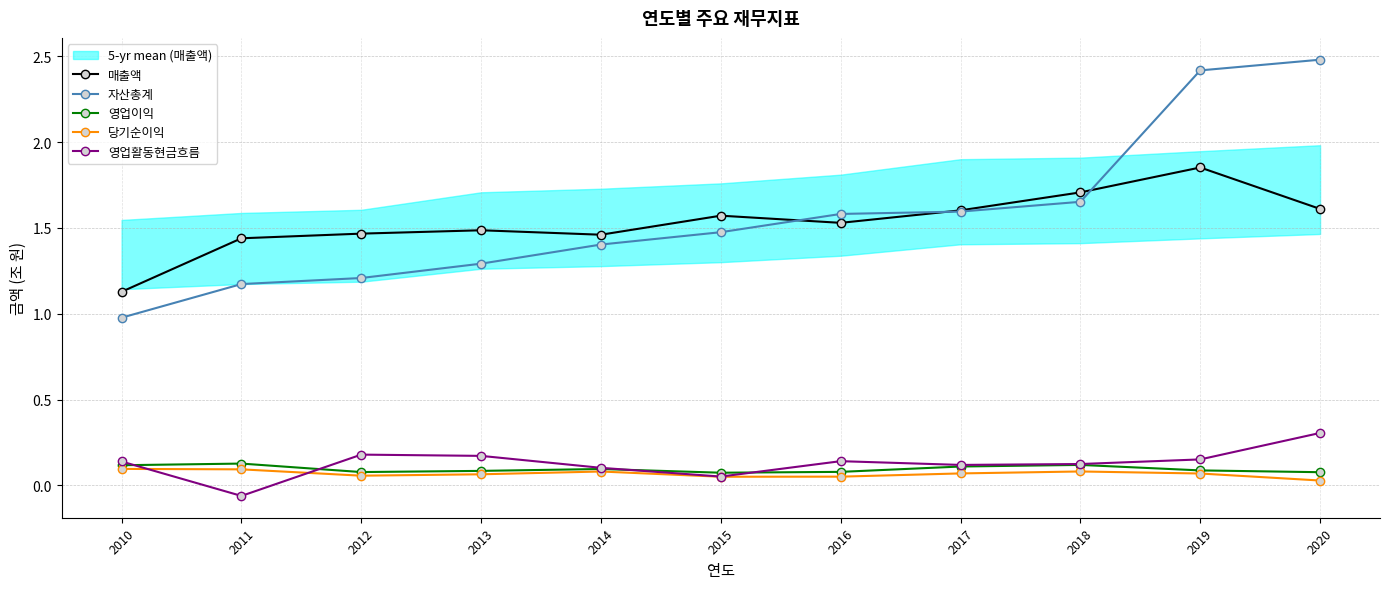

Reading right to left, what are all the values shown in this chart?

매출액: 2020=1.6	2019=1.9	2018=1.7	2017=1.6	2016=1.5	2015=1.6	2014=1.5	2013=1.5	2012=1.5	2011=1.4	2010=1.1
자산총계: 2020=2.5	2019=2.4	2018=1.7	2017=1.6	2016=1.6	2015=1.5	2014=1.4	2013=1.3	2012=1.2	2011=1.2	2010=1.0
영업이익: 2020=0.1	2019=0.1	2018=0.1	2017=0.1	2016=0.1	2015=0.1	2014=0.1	2013=0.1	2012=0.1	2011=0.1	2010=0.1
당기순이익: 2020=0.0	2019=0.1	2018=0.1	2017=0.1	2016=0.1	2015=0.1	2014=0.1	2013=0.1	2012=0.1	2011=0.1	2010=0.1
영업활동현금흐름: 2020=0.3	2019=0.2	2018=0.1	2017=0.1	2016=0.1	2015=0.1	2014=0.1	2013=0.2	2012=0.2	2011=-0.1	2010=0.1